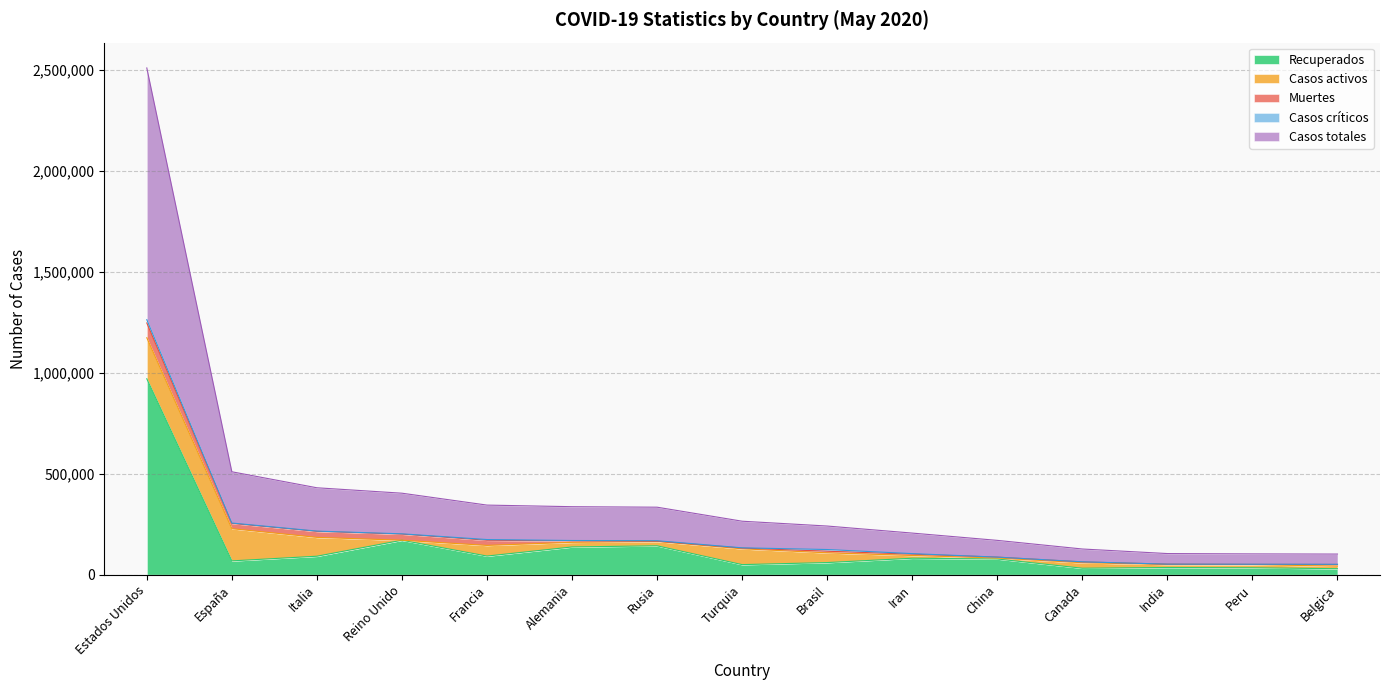

Between Estados Unidos and India, which series saw the biggest shift?

Casos totales